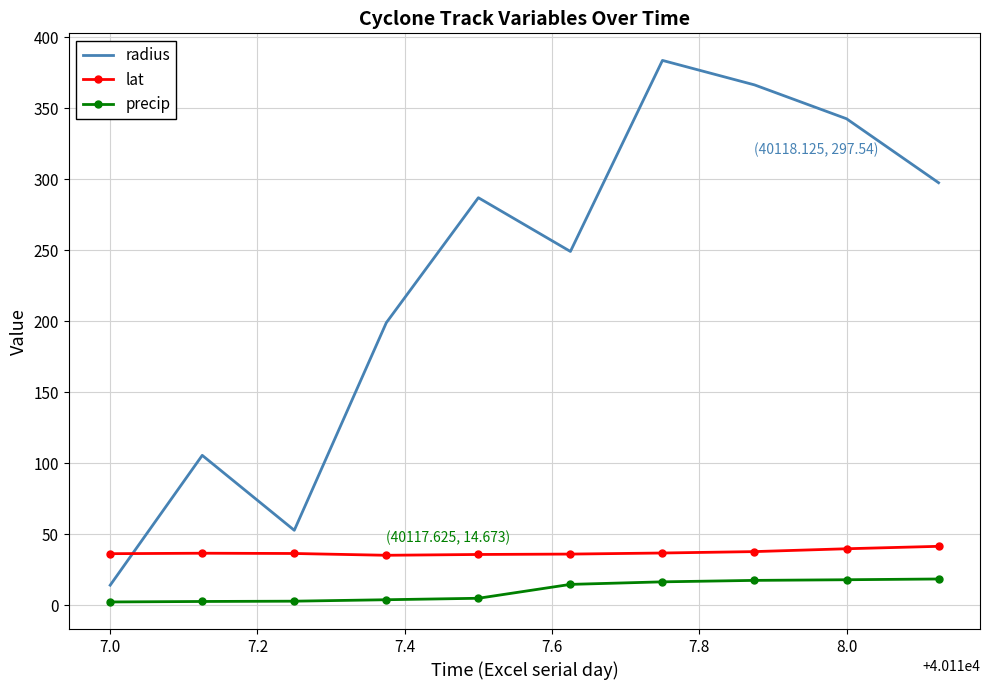

What is the difference between the maximum and minimum values in the precip series?

16.2